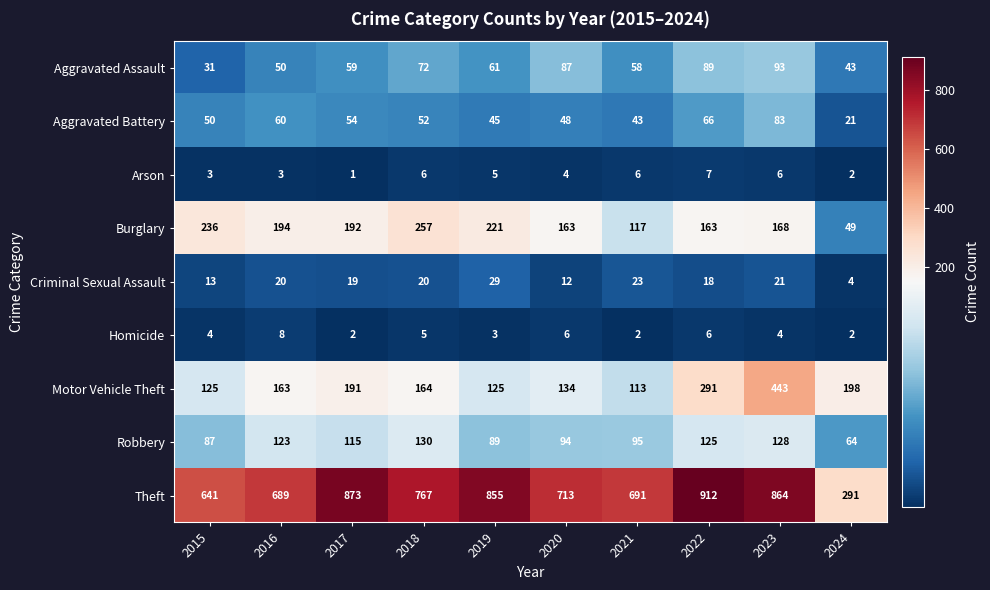

List the series in order of their peak value, lowest first.

Arson, Homicide, Criminal Sexual Assault, Aggravated Battery, Aggravated Assault, Robbery, Burglary, Motor Vehicle Theft, Theft